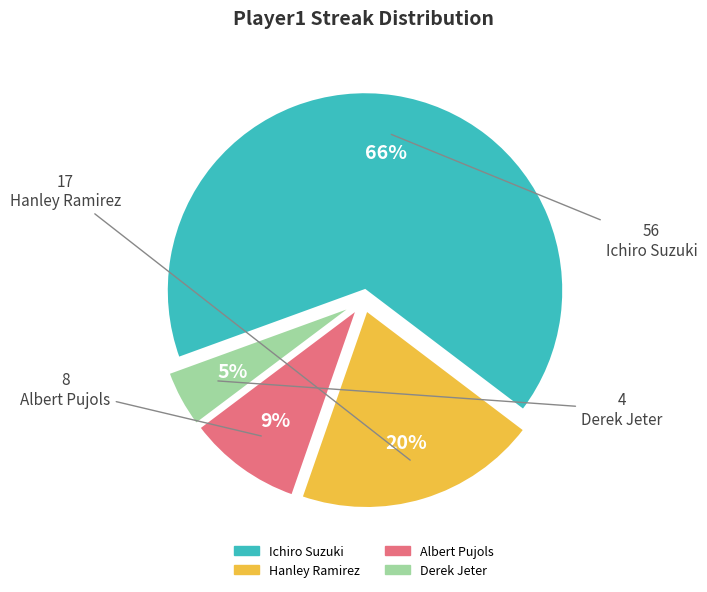

Is the sum of Albert Pujols and Derek Jeter greater than half?

No